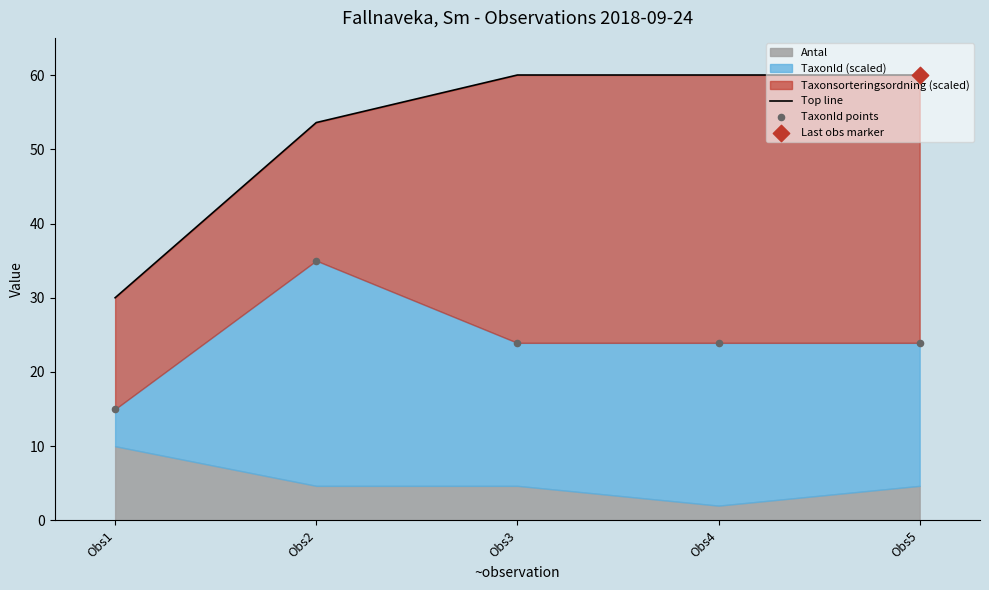

What is the total value across all series at Obs4?

83.9